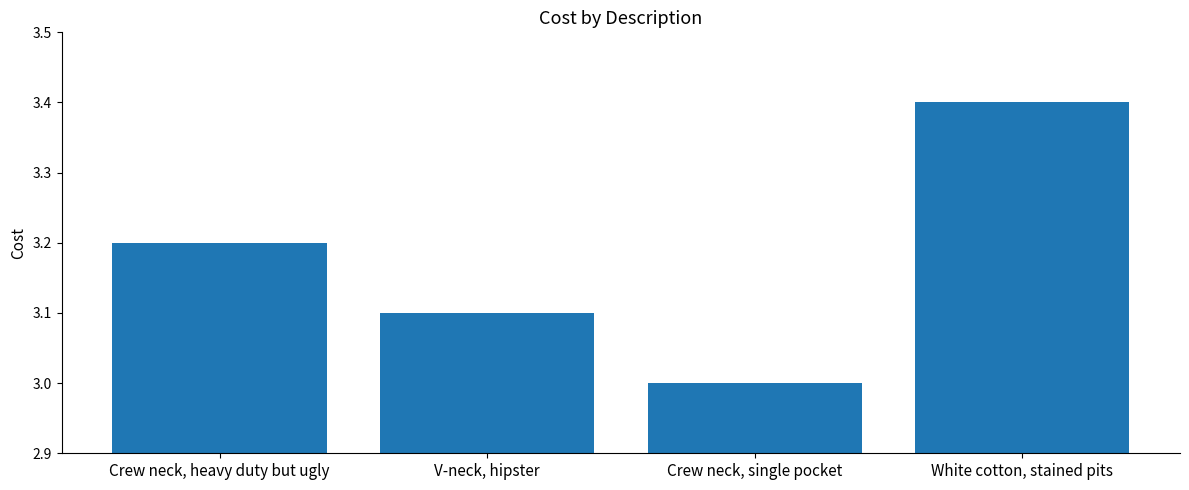

What is the minimum value shown in the chart?

3.0